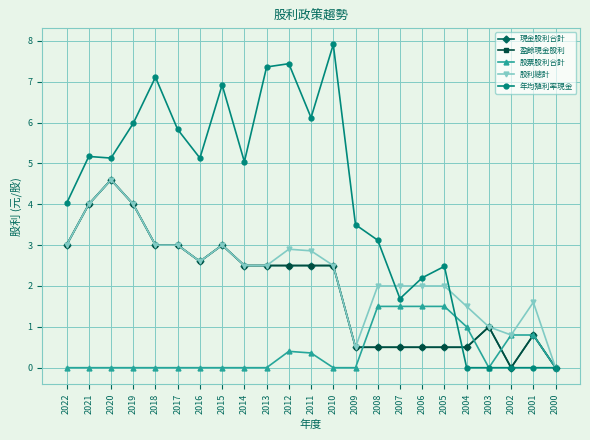

Which label corresponds to the largest value in the chart?

2010